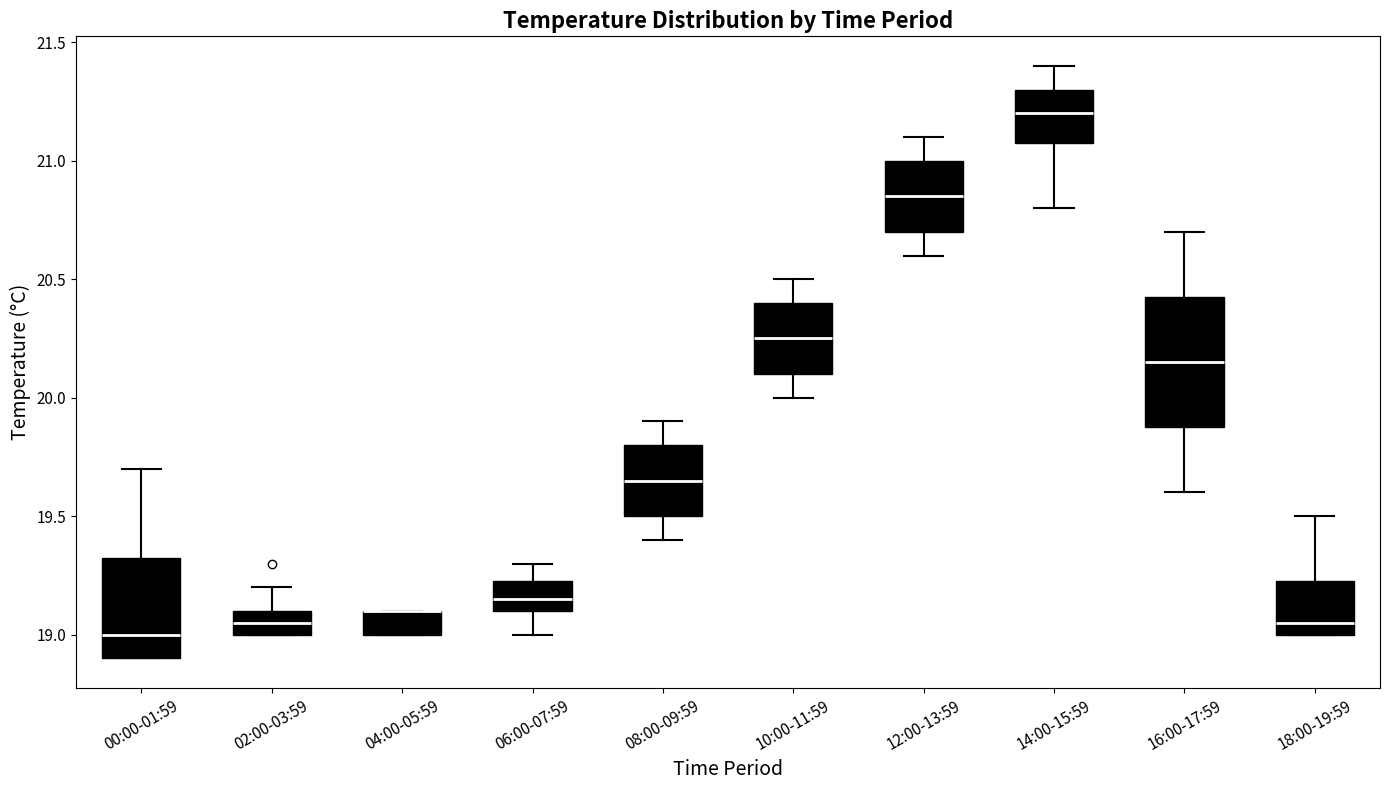

Where is the lower edge of the box for 04:00-05:59 on the y-axis? The values are not printed on the chart, so give them approximately, as read against the axis.

19.00